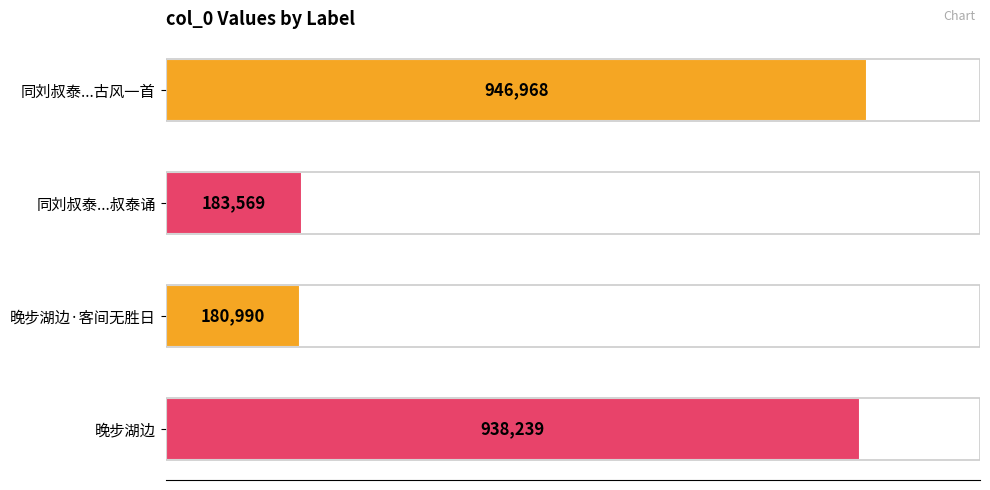

What is the maximum value shown in the chart?

946968